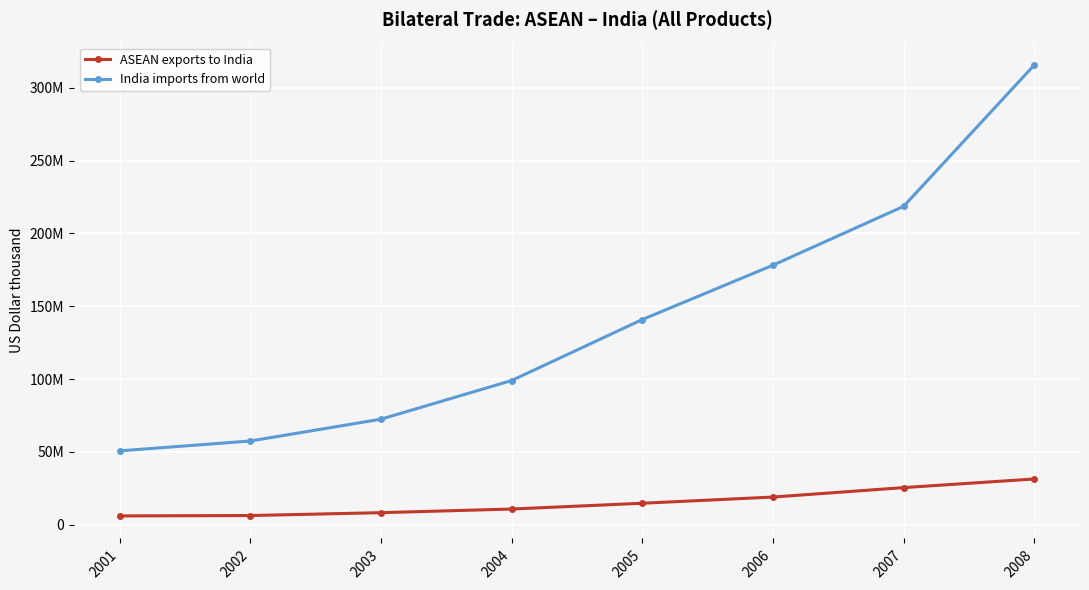

At how many categories does at least one series exceed 290145851?

1